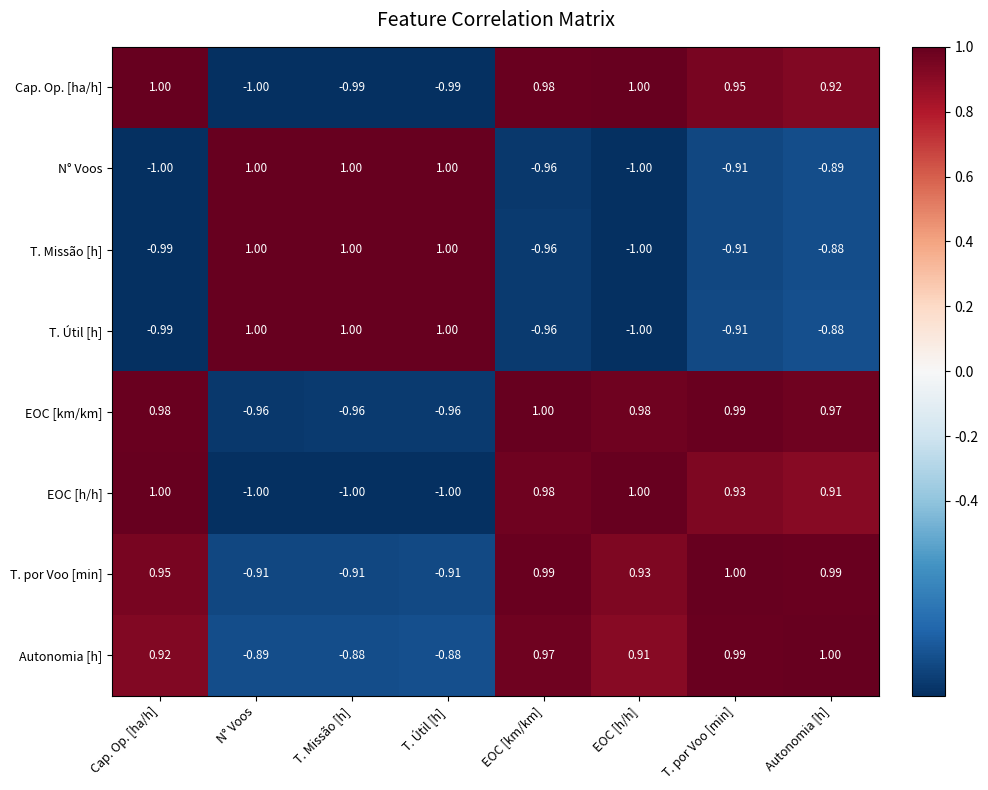

At which category is the sum across all series the highest?

Autonomia [h]